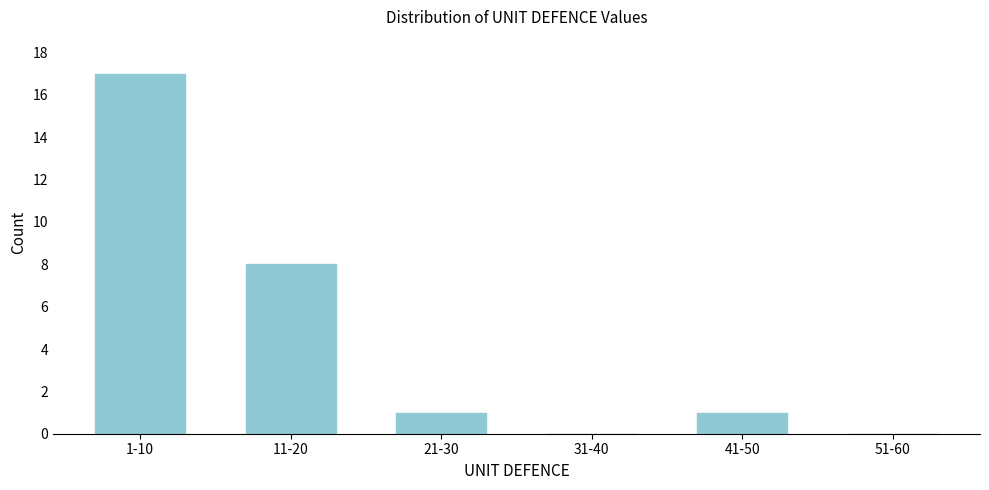

Reading left to right, what are all the values shown in this chart?

1-10=17	11-20=8	21-30=1	31-40=0	41-50=1	51-60=0